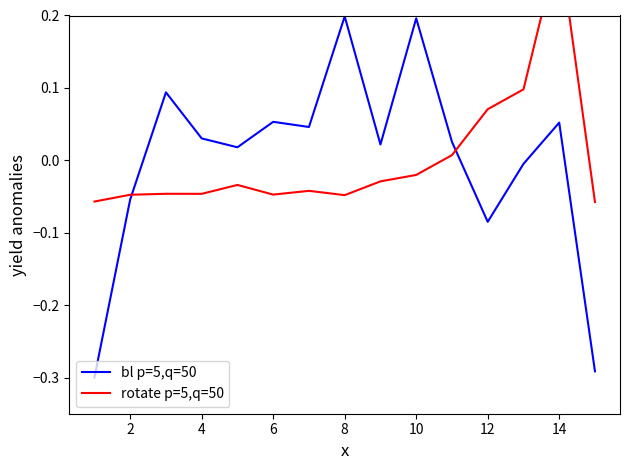

How many values in rotate p=5,q=50 are above zero?

4